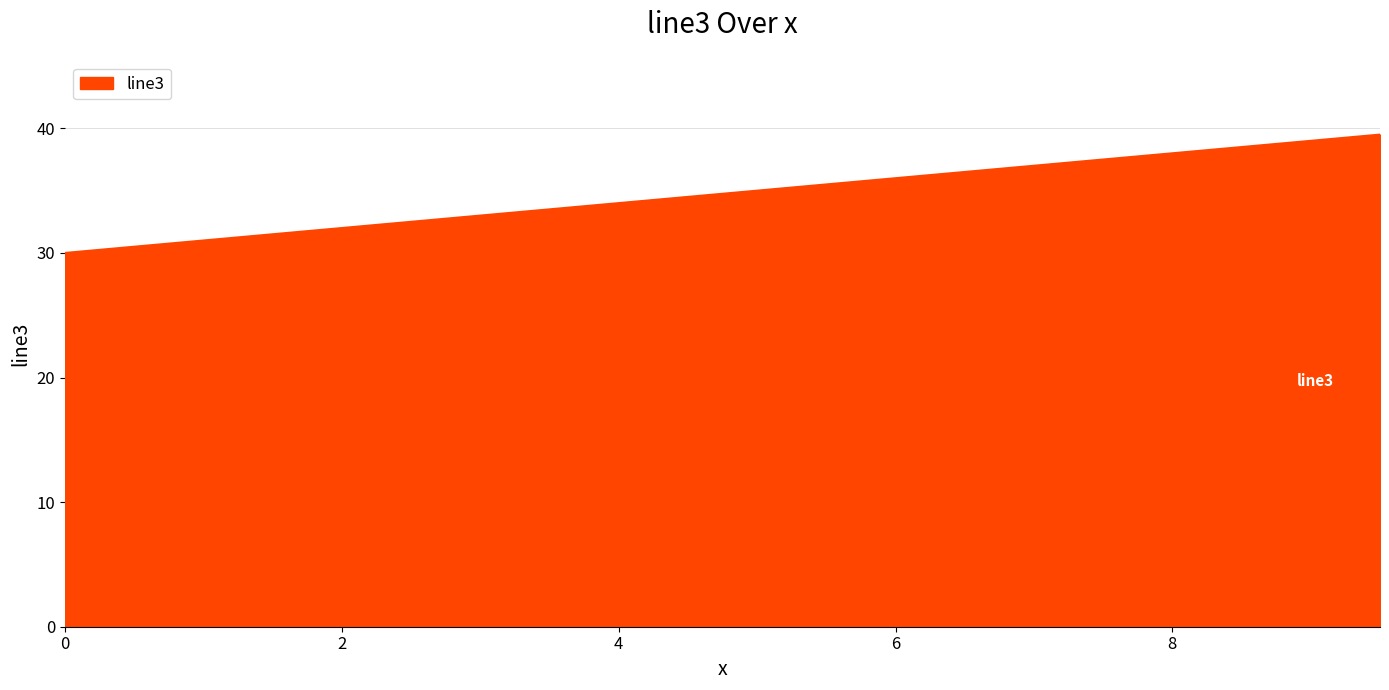

What is the difference between the maximum and minimum values?

9.5